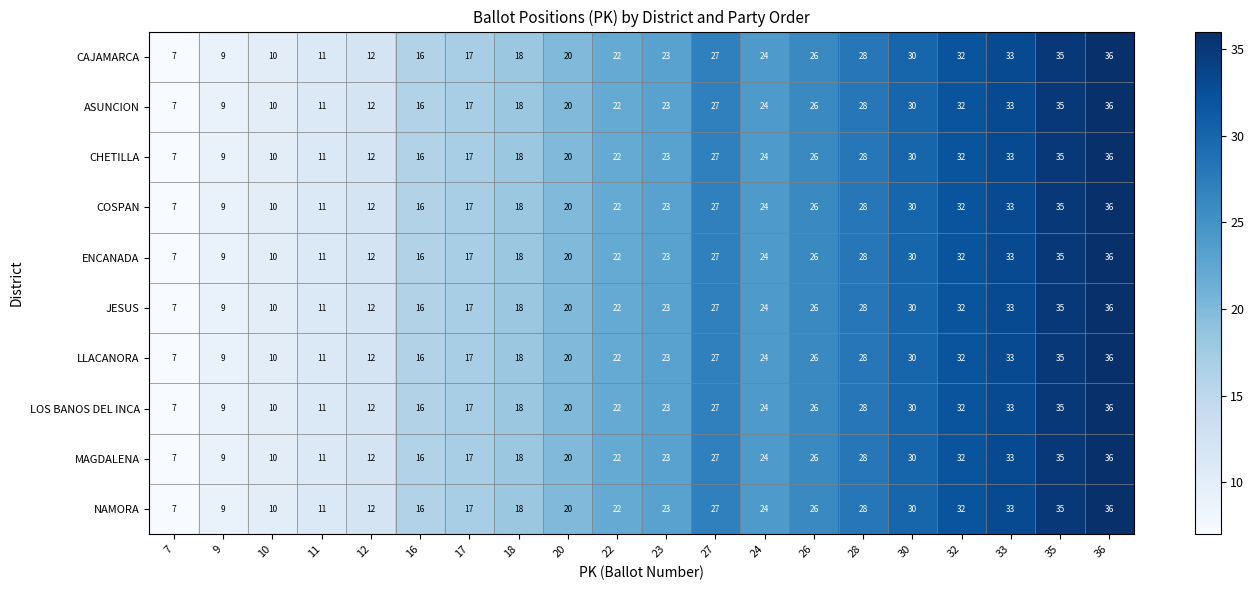

Is the value of JESUS at 30 greater than the value of CAJAMARCA at 7?

Yes